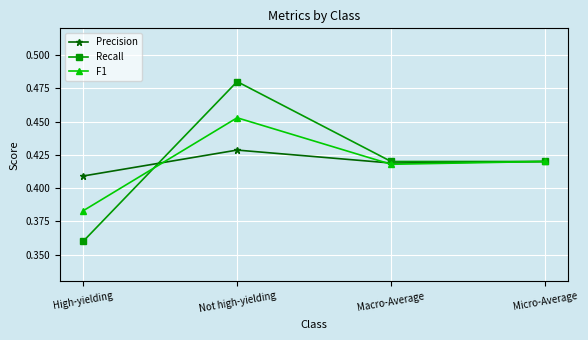

Where is Precision nearest to the value 0?

High-yielding